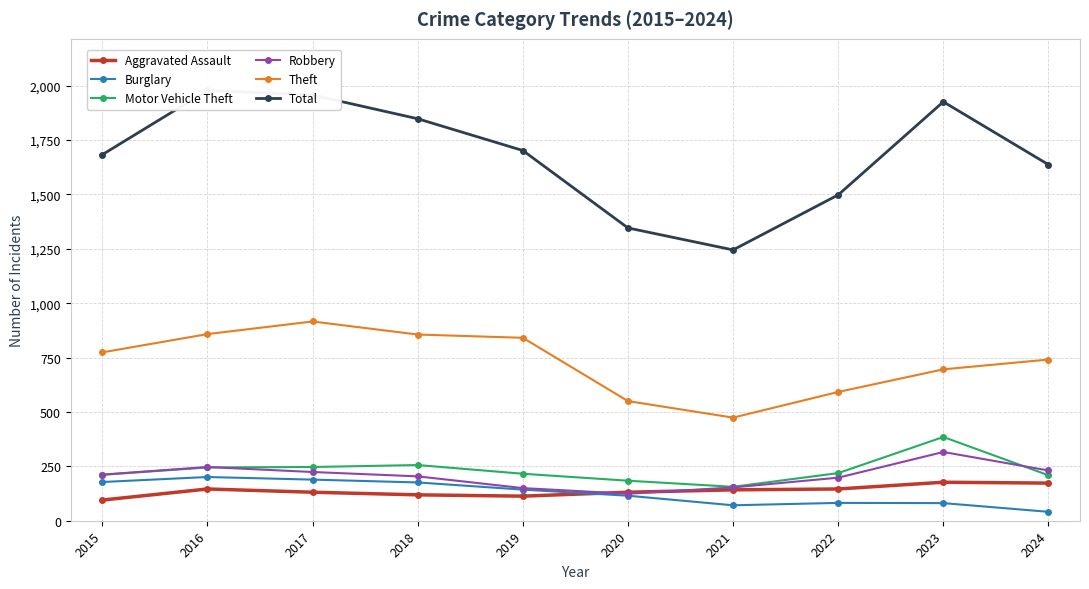

What are all the series names shown in the legend?

Aggravated Assault, Burglary, Motor Vehicle Theft, Robbery, Theft, Total